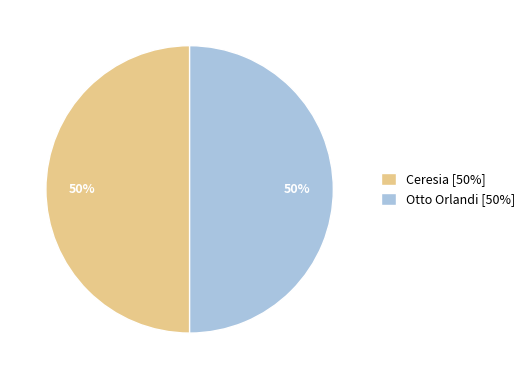

To the nearest percent, what portion does Otto Orlandi represent?

50%